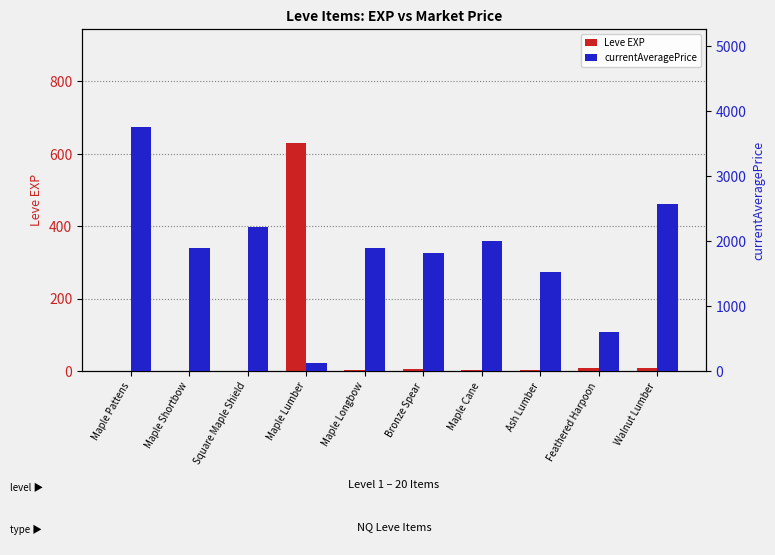

List the series in order of their peak value, highest first.

currentAveragePrice, Leve EXP